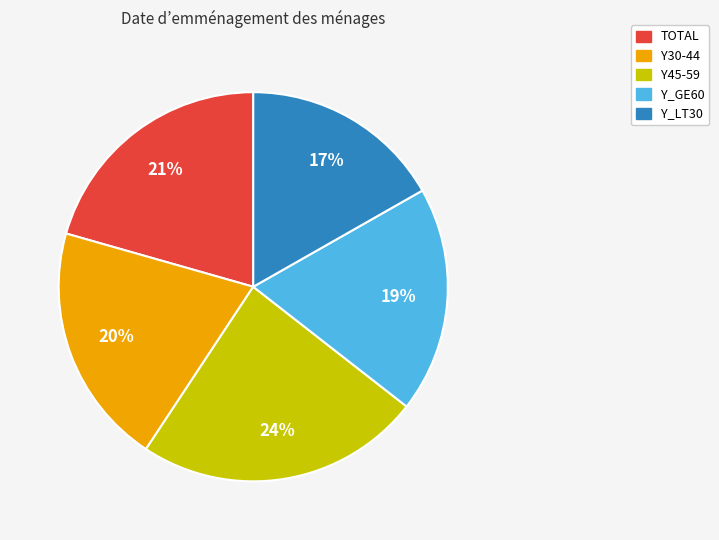

Which slice is the largest?

Y45-59